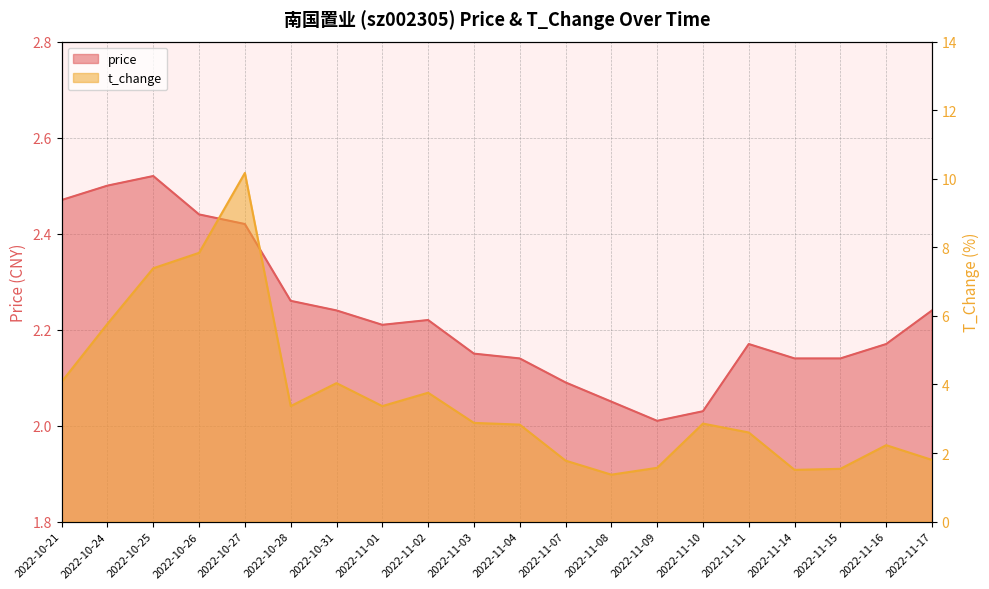

At how many categories does at least one series exceed 1?

20